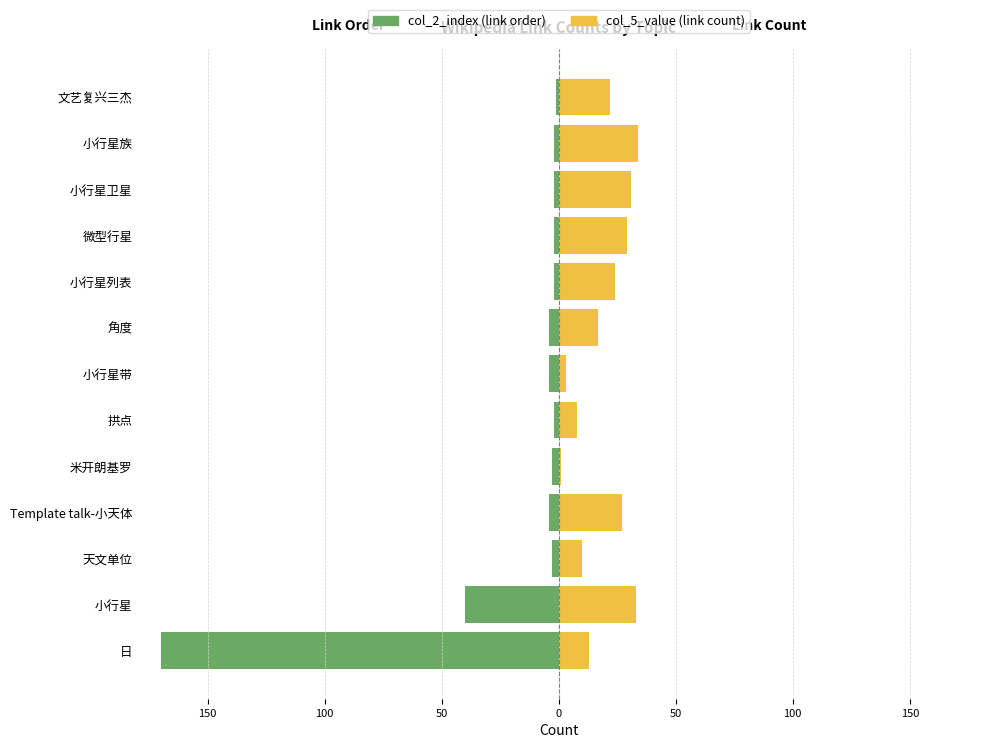

What is the total value across all series at 微型行星?

27